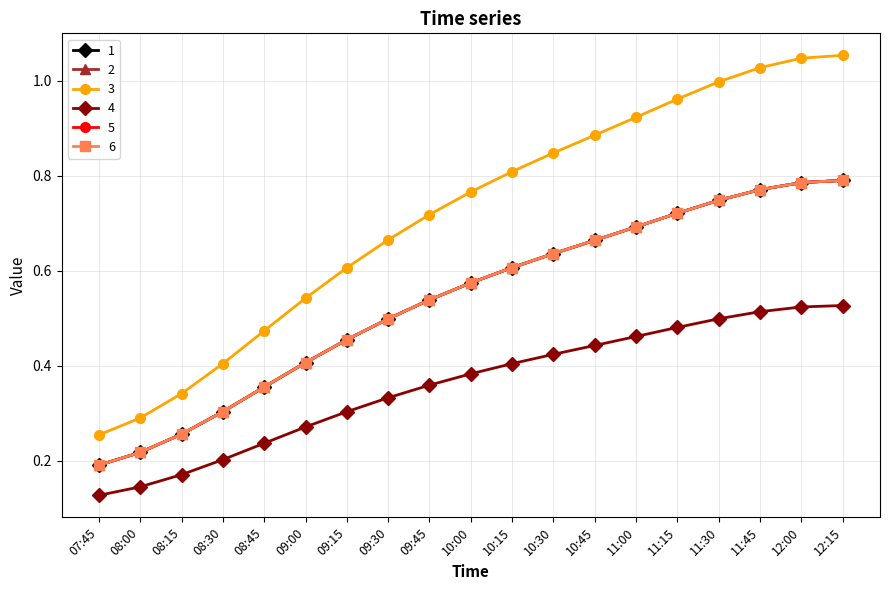

Is this an area chart (filled region under the line)?

No